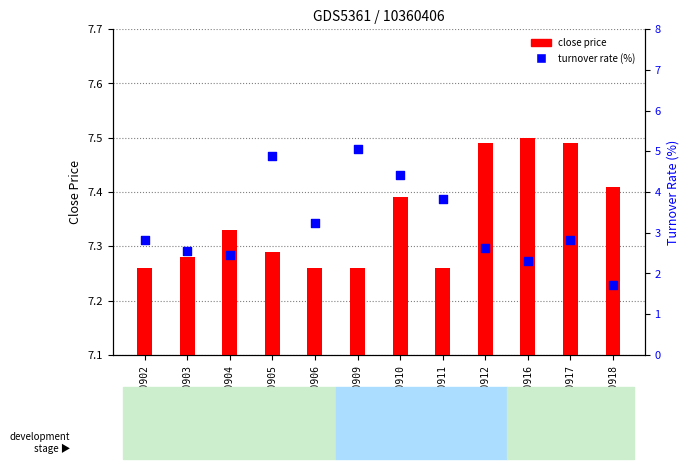

At how many categories does at least one series exceed 4?

12